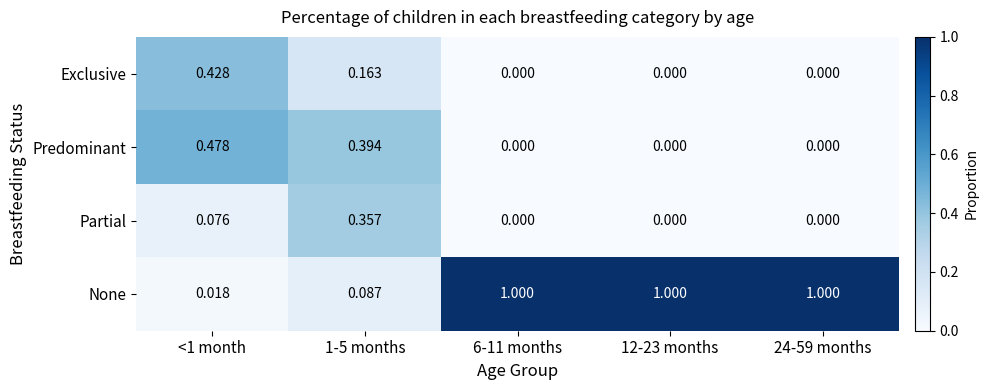

Rank the series at <1 month from highest to lowest value.

Predominant, Exclusive, Partial, None